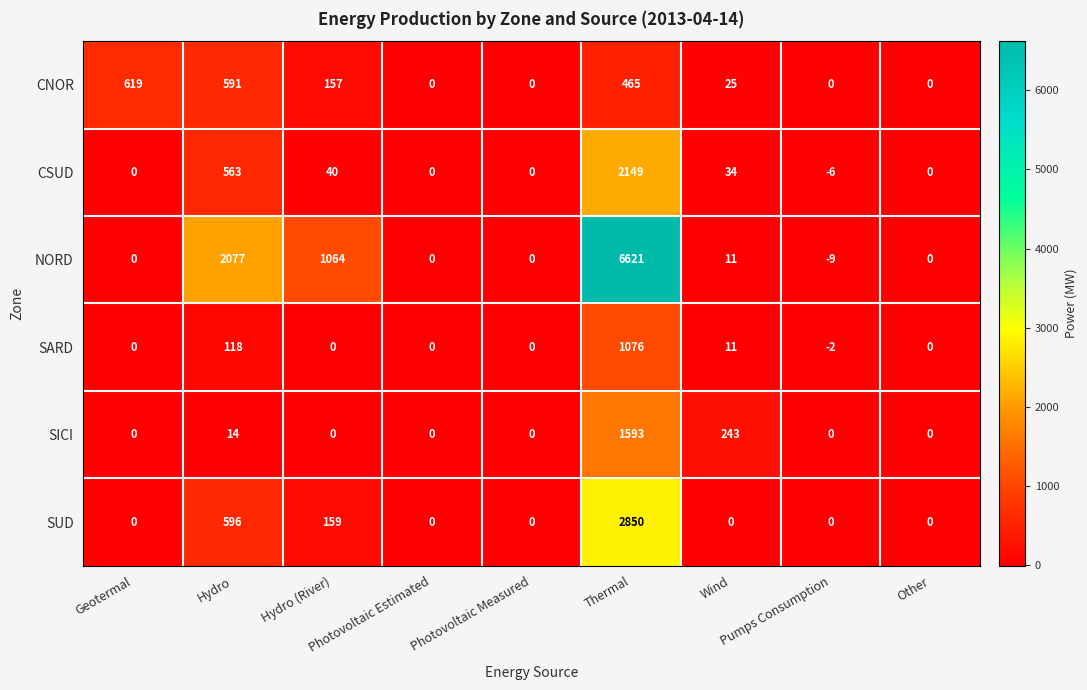

Count the number of data series in this chart.

6